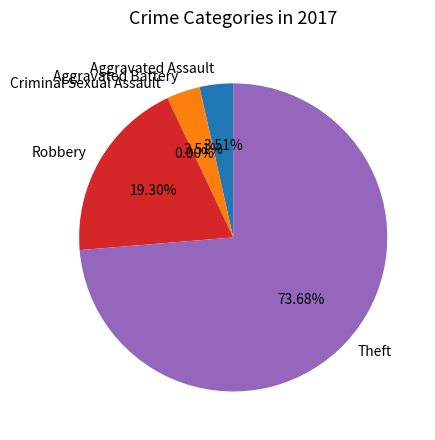

How much of the chart is everything except Aggravated Assault?

96.5%